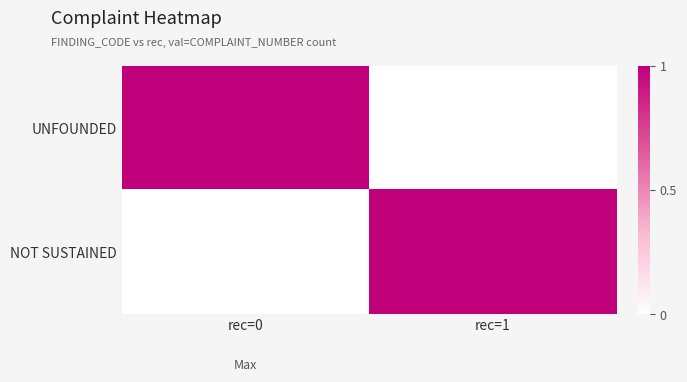

Which series has the widest spread of values?

UNFOUNDED